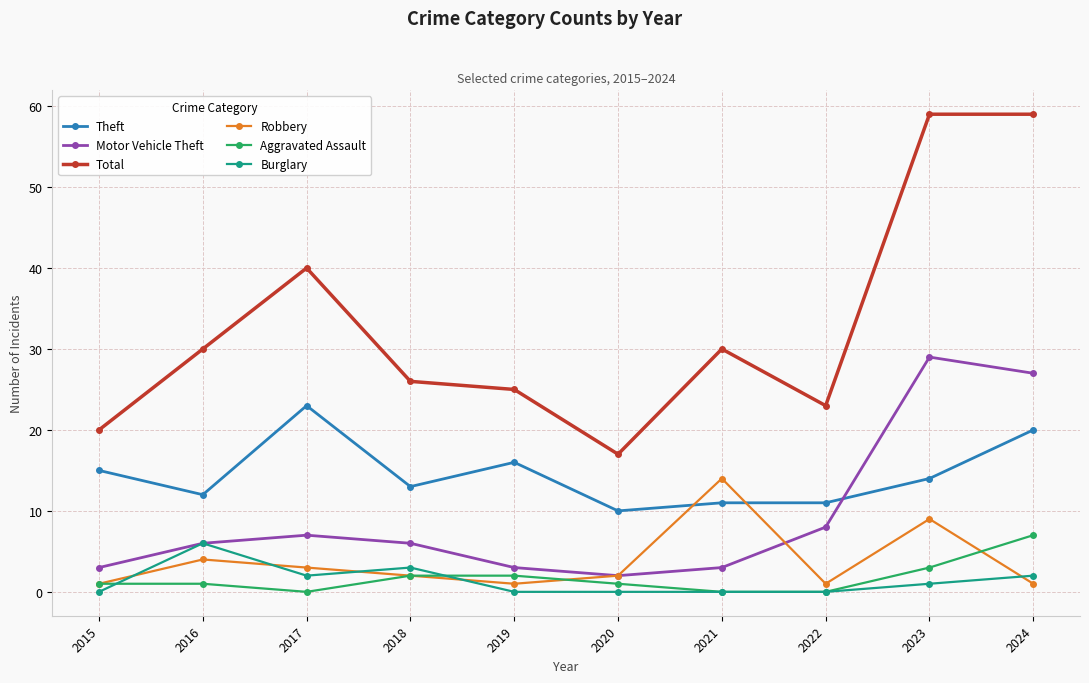

Where is Motor Vehicle Theft nearest to the value 15?

2022